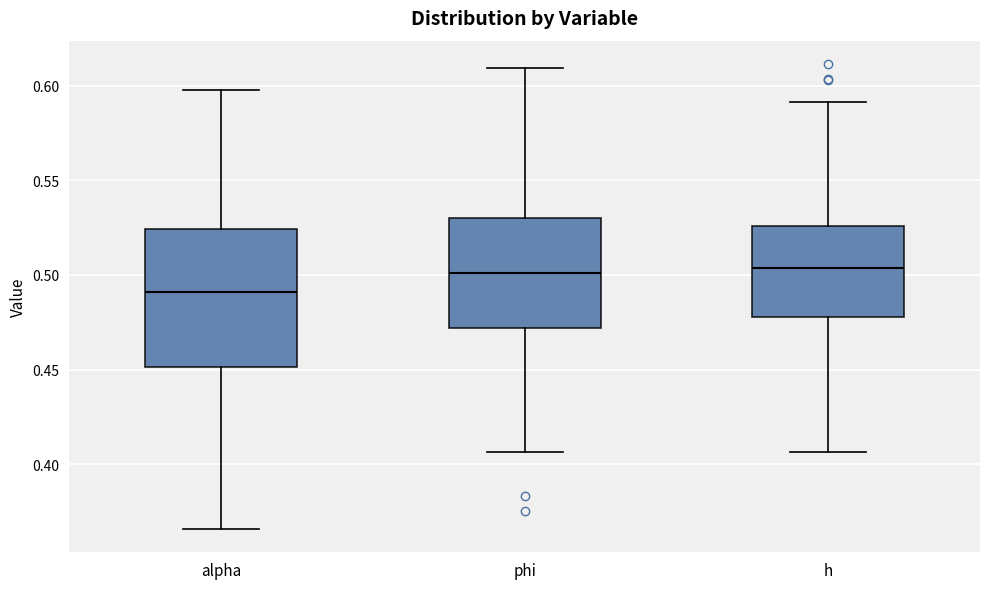

Comparing the boxes themselves (not the whiskers), which one is the tallest?

alpha